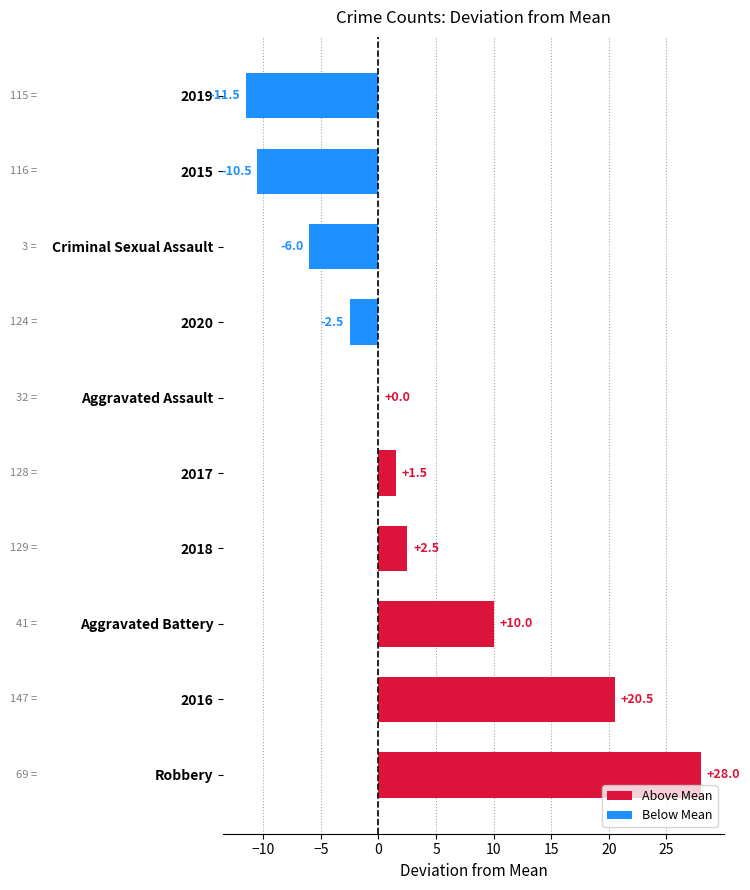

Reading bottom to top, list all the values displayed in this chart.

Robbery=28.0	2016=20.5	Aggravated Battery=10.0	2018=2.5	2017=1.5	Aggravated Assault=0.0	2020=-2.5	Criminal Sexual Assault=-6.0	2015=-10.5	2019=-11.5